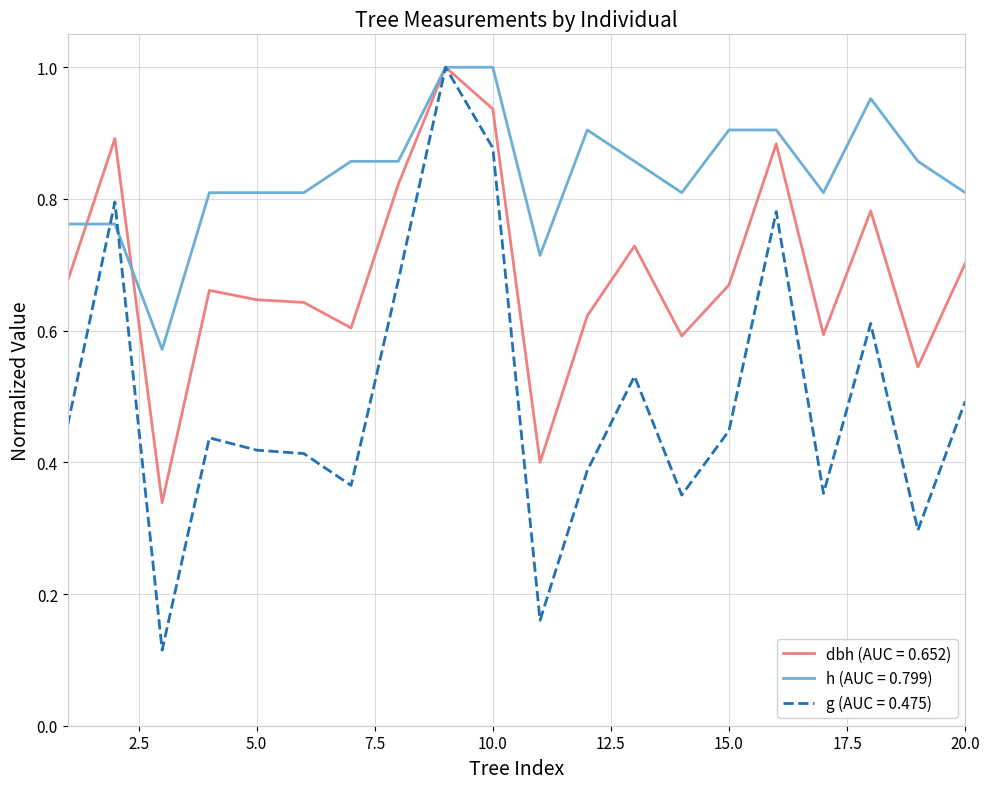

Which series has the largest total across all categories?

h (AUC = 0.799)